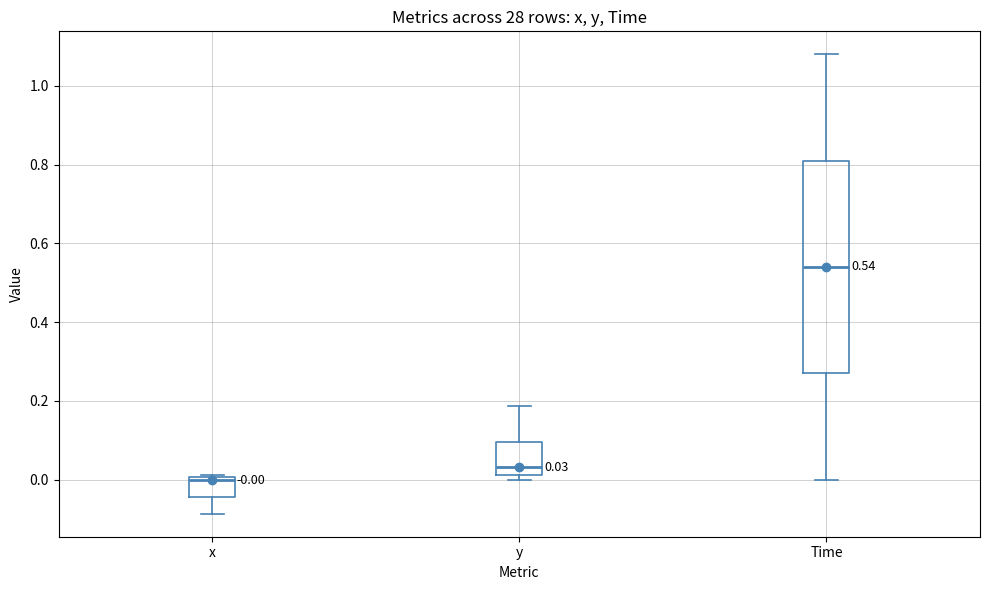

Which box's median line is the lowest?

x